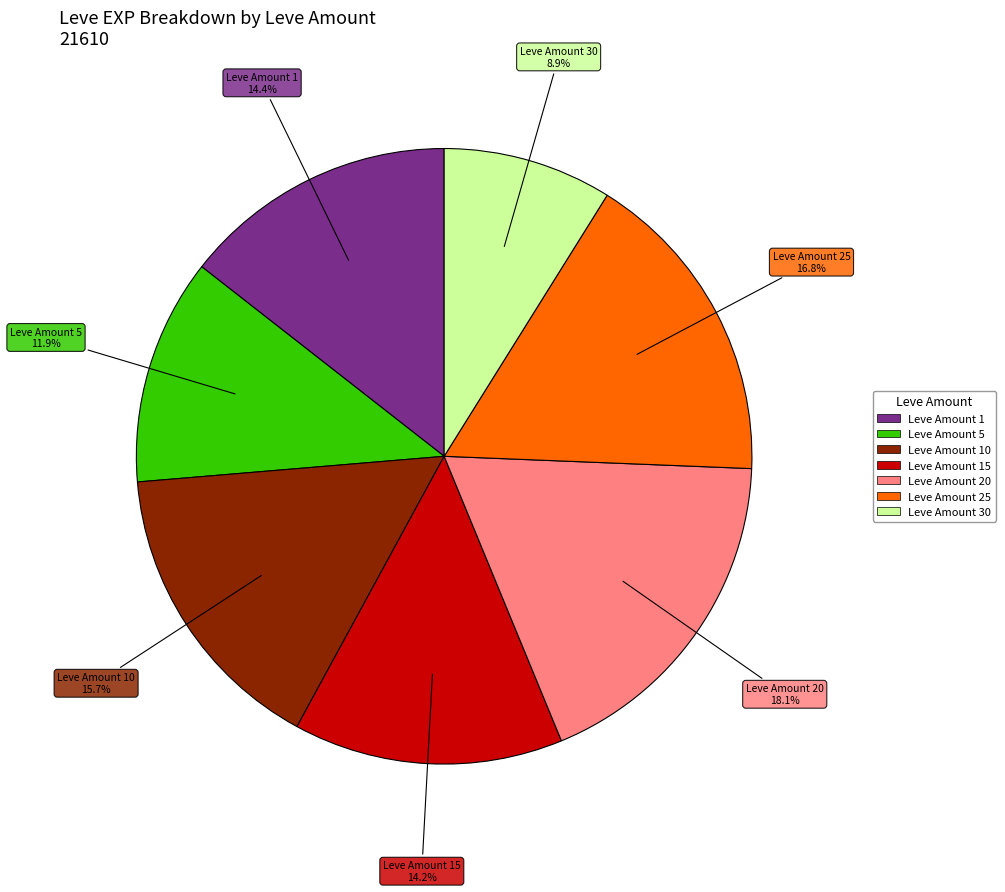

Is there any slice that represents more than half of the pie?

No